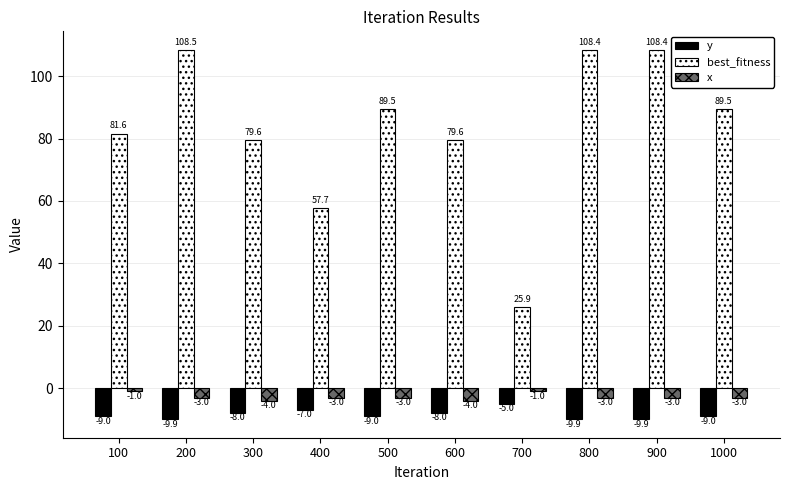

At 200, list the series in order from smallest to largest.

y, x, best_fitness